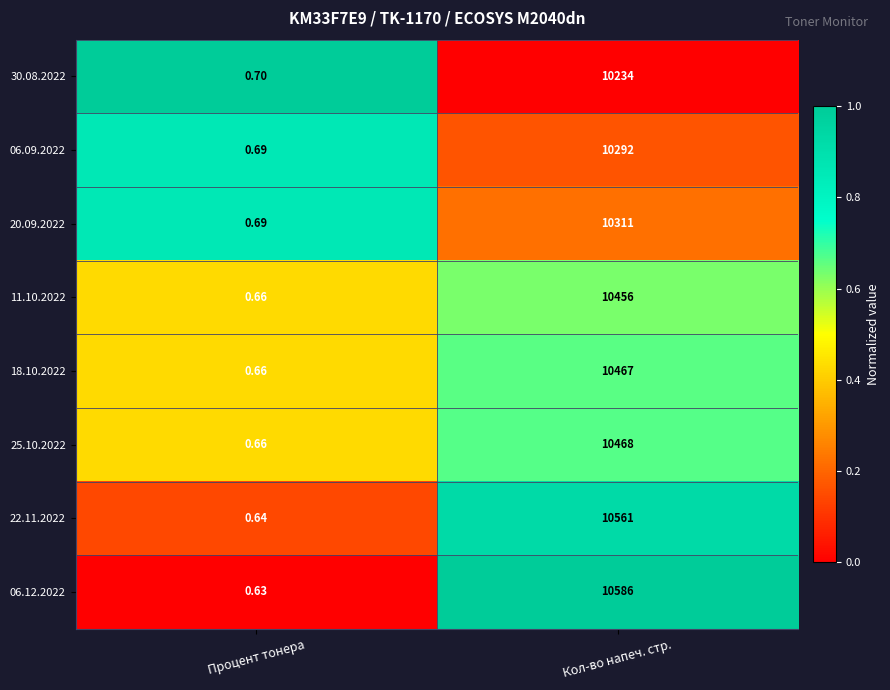

Where is 06.09.2022 nearest to the value 5146?

Процент тонера